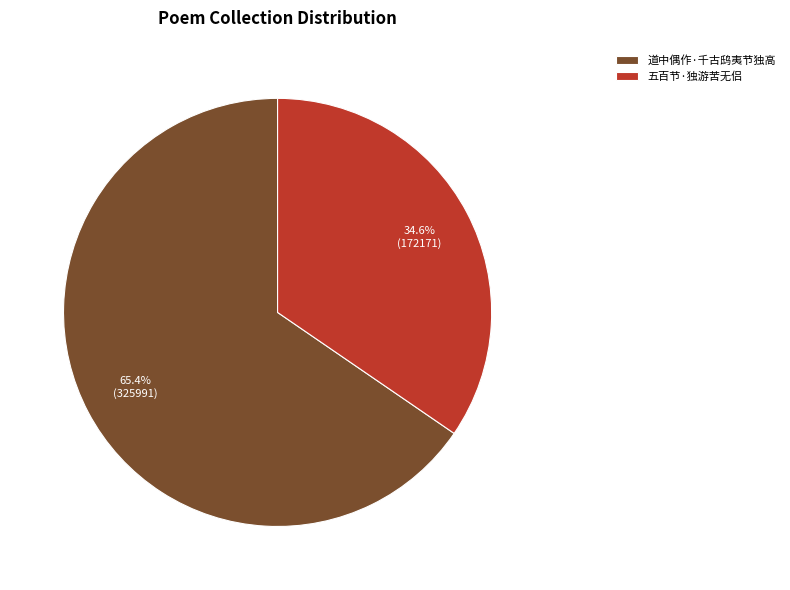

What is the smallest slice in the pie chart?

五百节·独游苦无侣